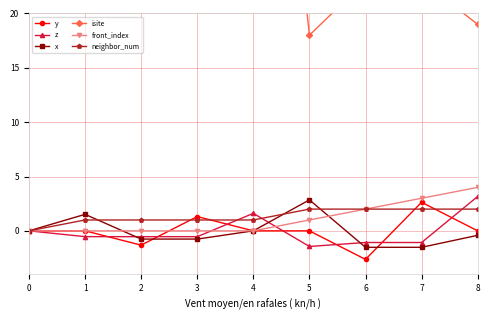

Rank the series by their maximum value, from lowest to highest.

neighbor_num, y, x, z, front_index, isite